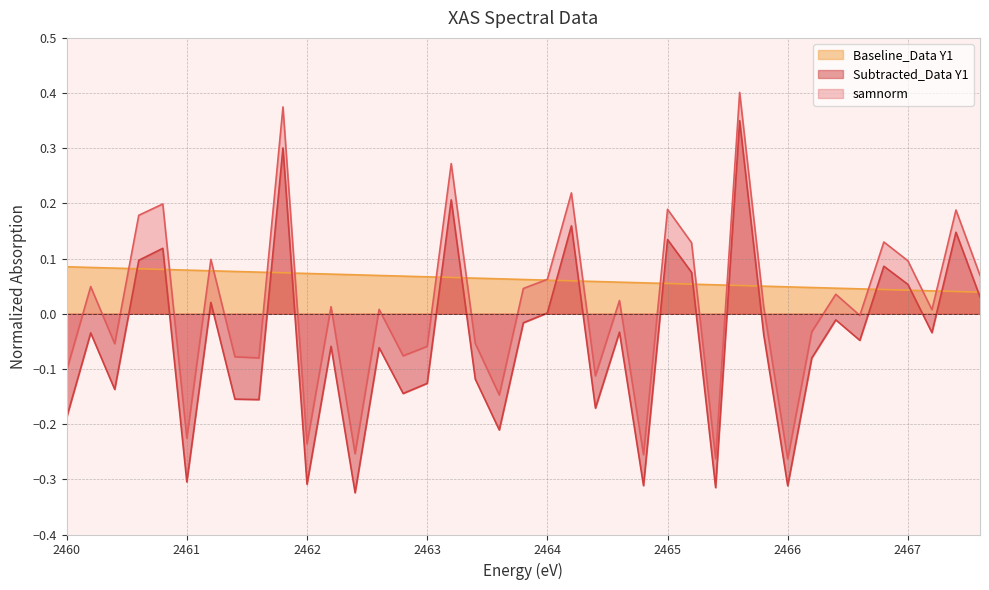

At which label does samnorm reach its peak?

2465.6